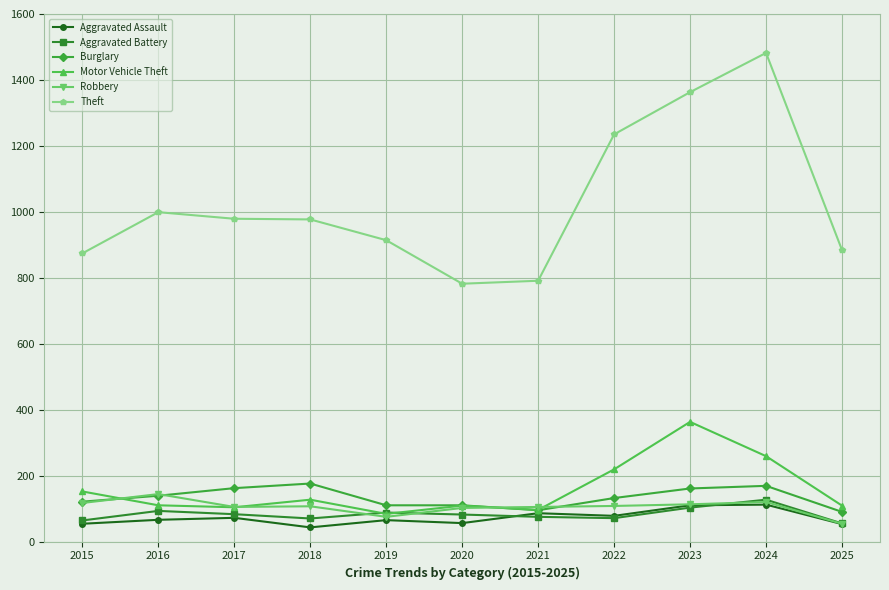

What is the maximum value shown in the chart?

1482